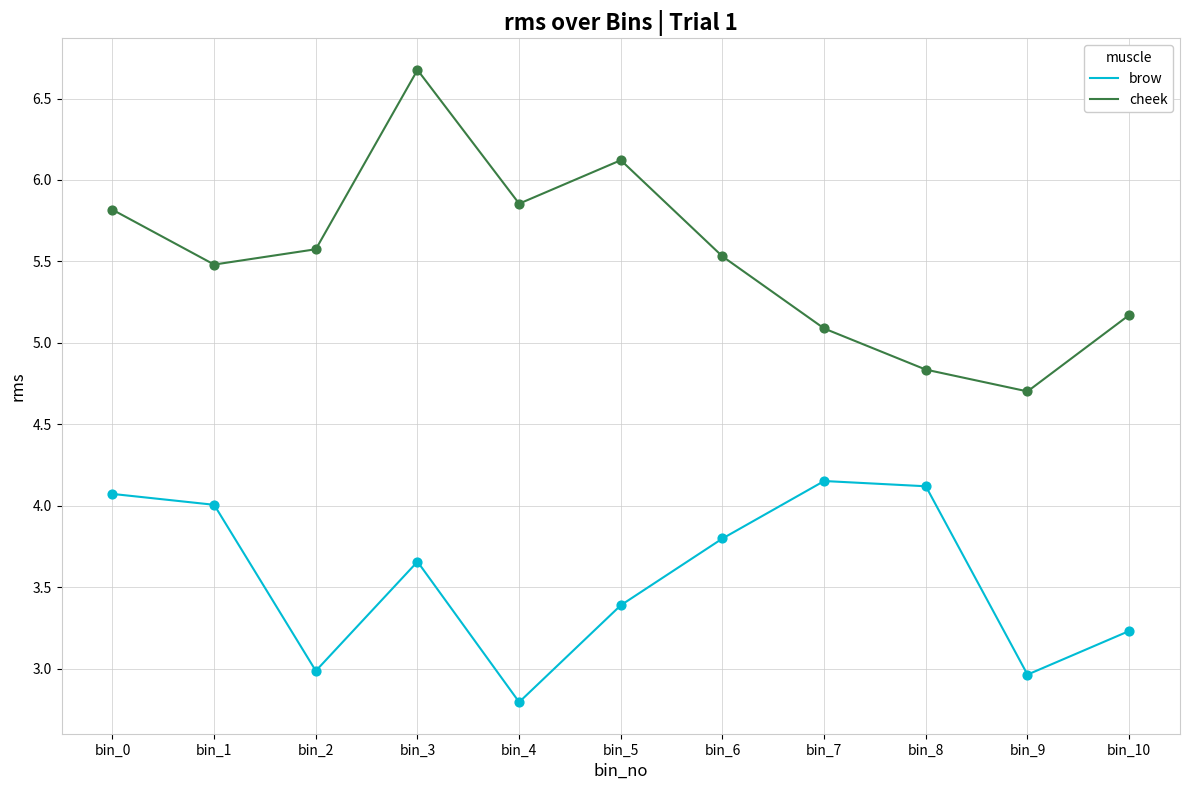

What is the total value across all series at bin_0?

9.9